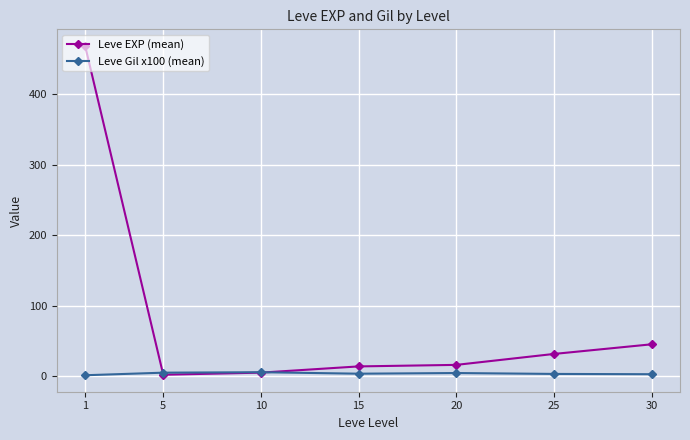

The Leve EXP (mean) series shows 15.0 at 25. True or false?

False